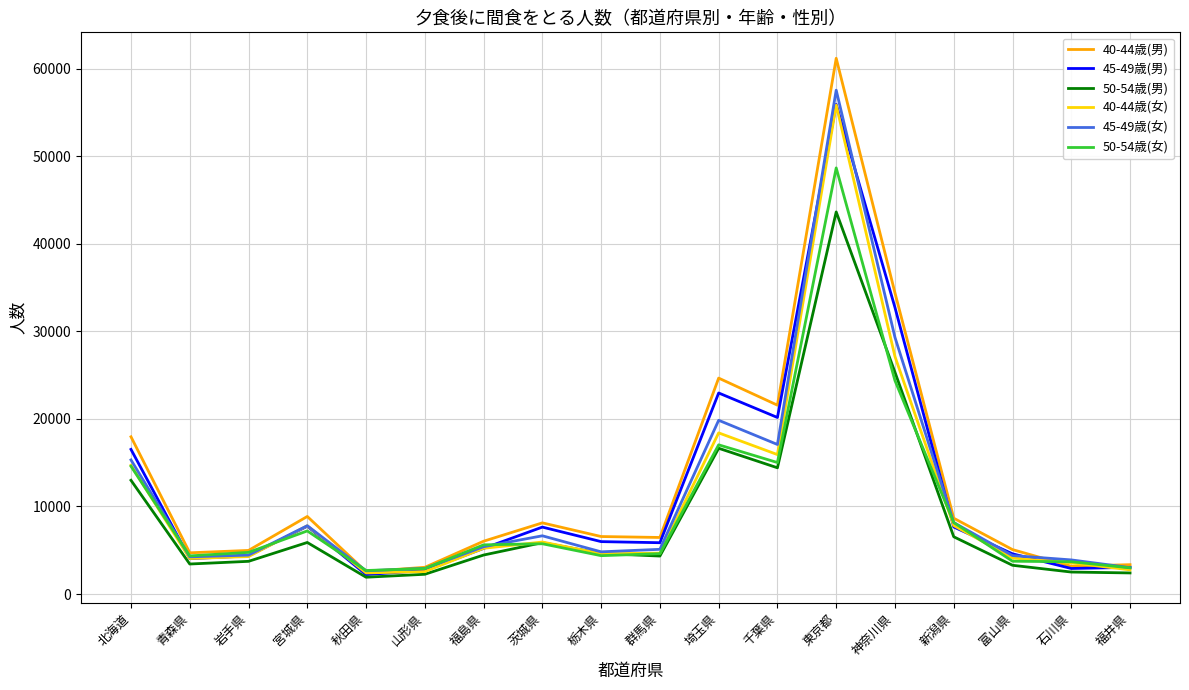

At which label does 50-54歳(男) first exceed 4624?

北海道